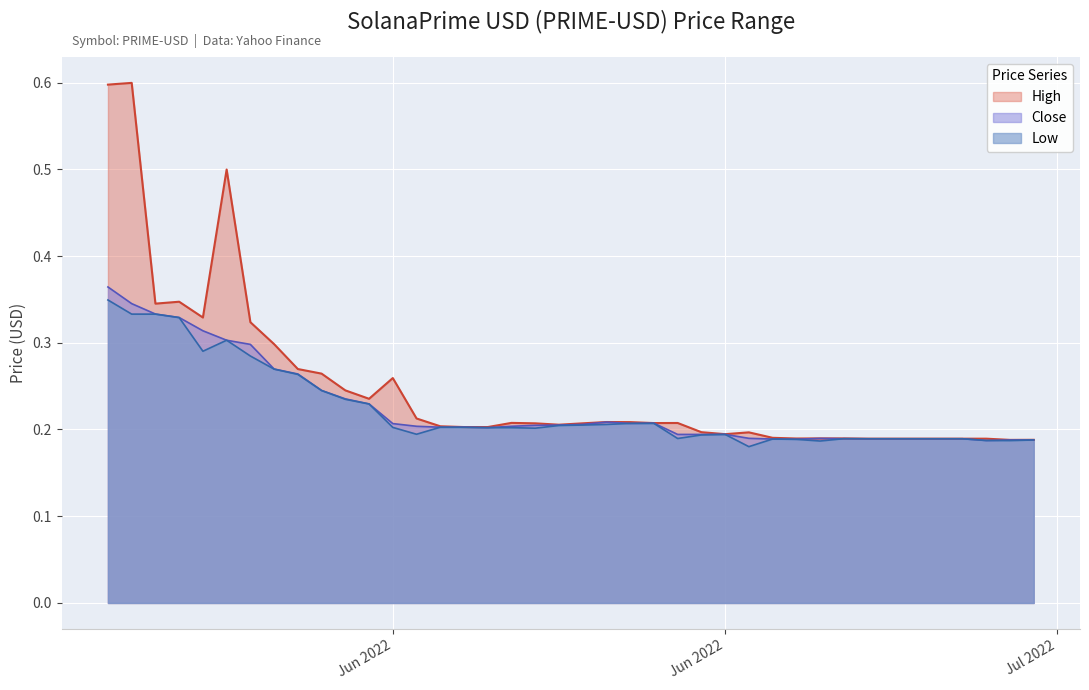

How many lines are shown in the chart?

3